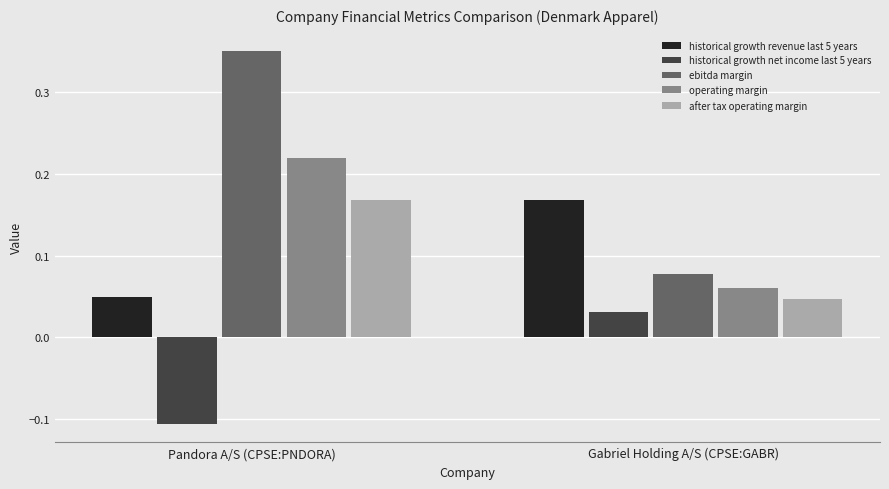

Between Pandora A/S (CPSE:PNDORA) and Gabriel Holding A/S (CPSE:GABR), which series saw the biggest shift?

ebitda margin